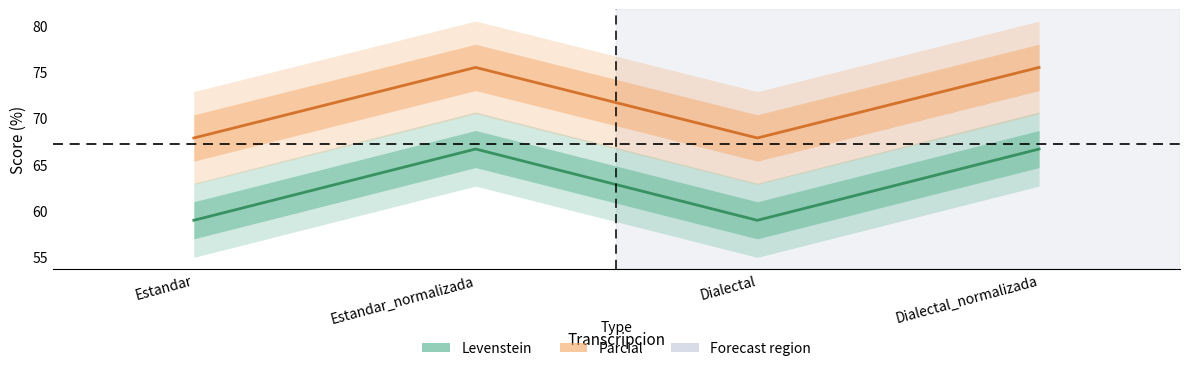

What is the sum of the Parcial values at Estandar_normalizada and Dialectal?

143.3